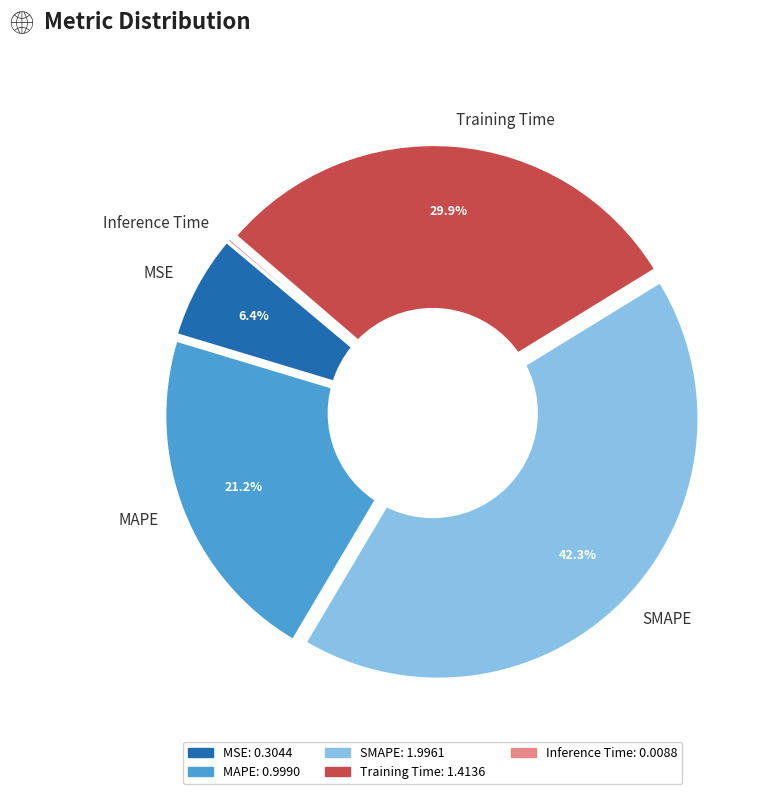

Is MSE the majority of the pie?

No